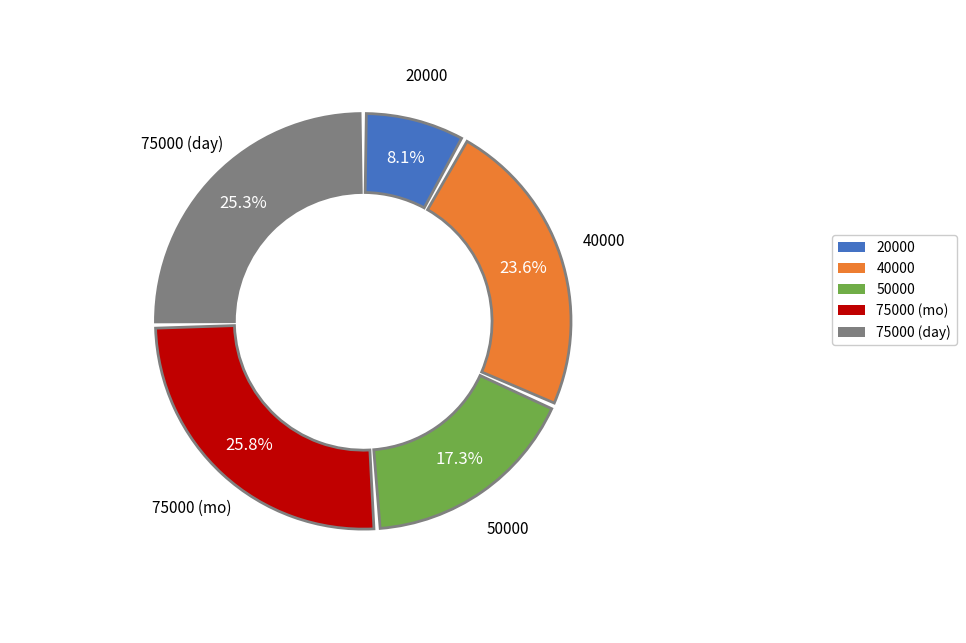

To the nearest percent, what is the combined percentage of 40000 and 20000?

32%